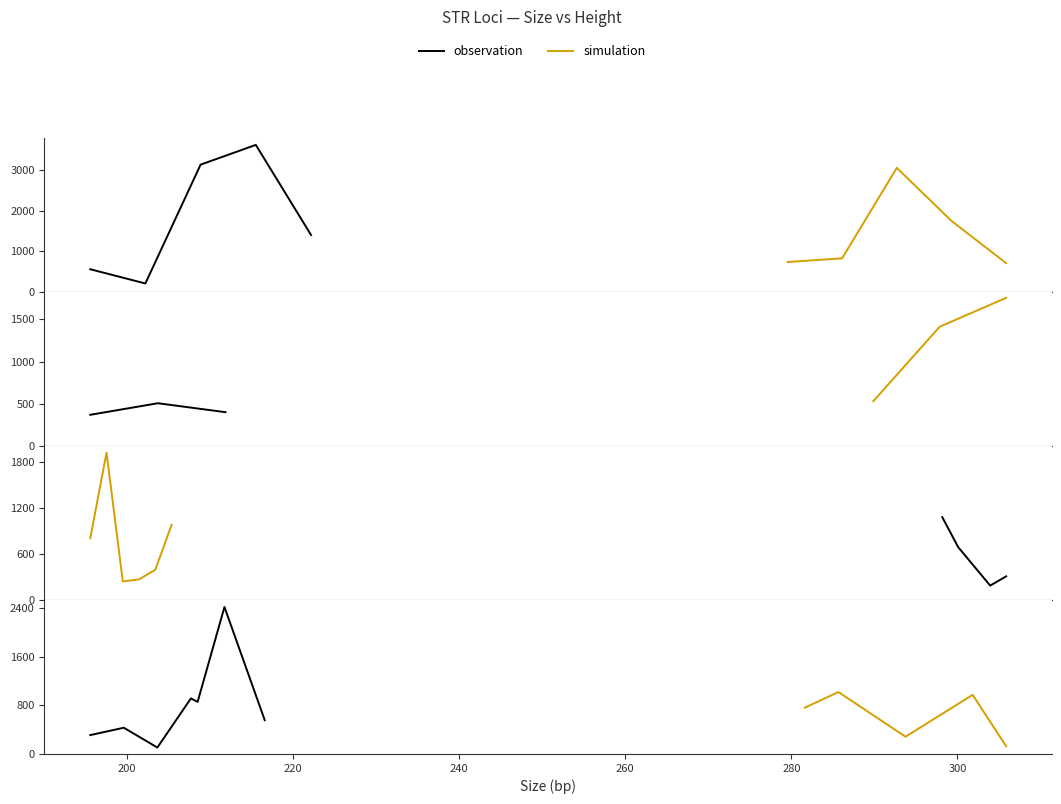

At 240, list the series in order from smallest to largest.

simulation, observation